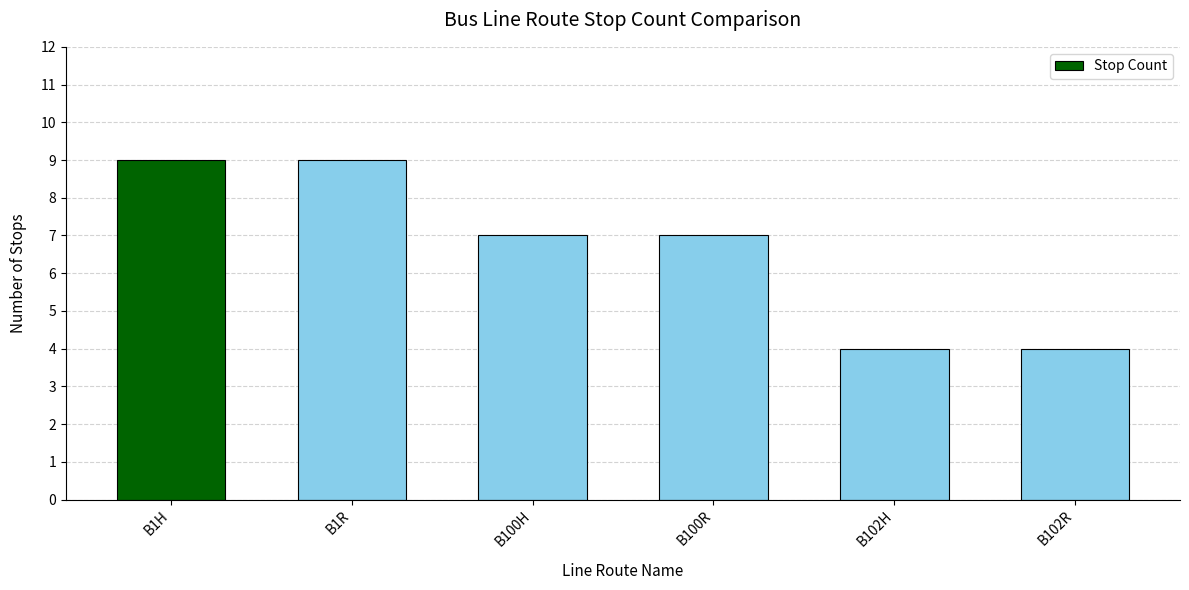

Which has a higher value, B100H or B1R?

B1R